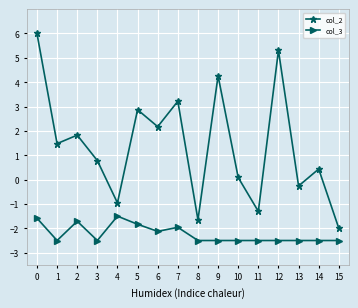

What are all the series names shown in the legend?

col_2, col_3